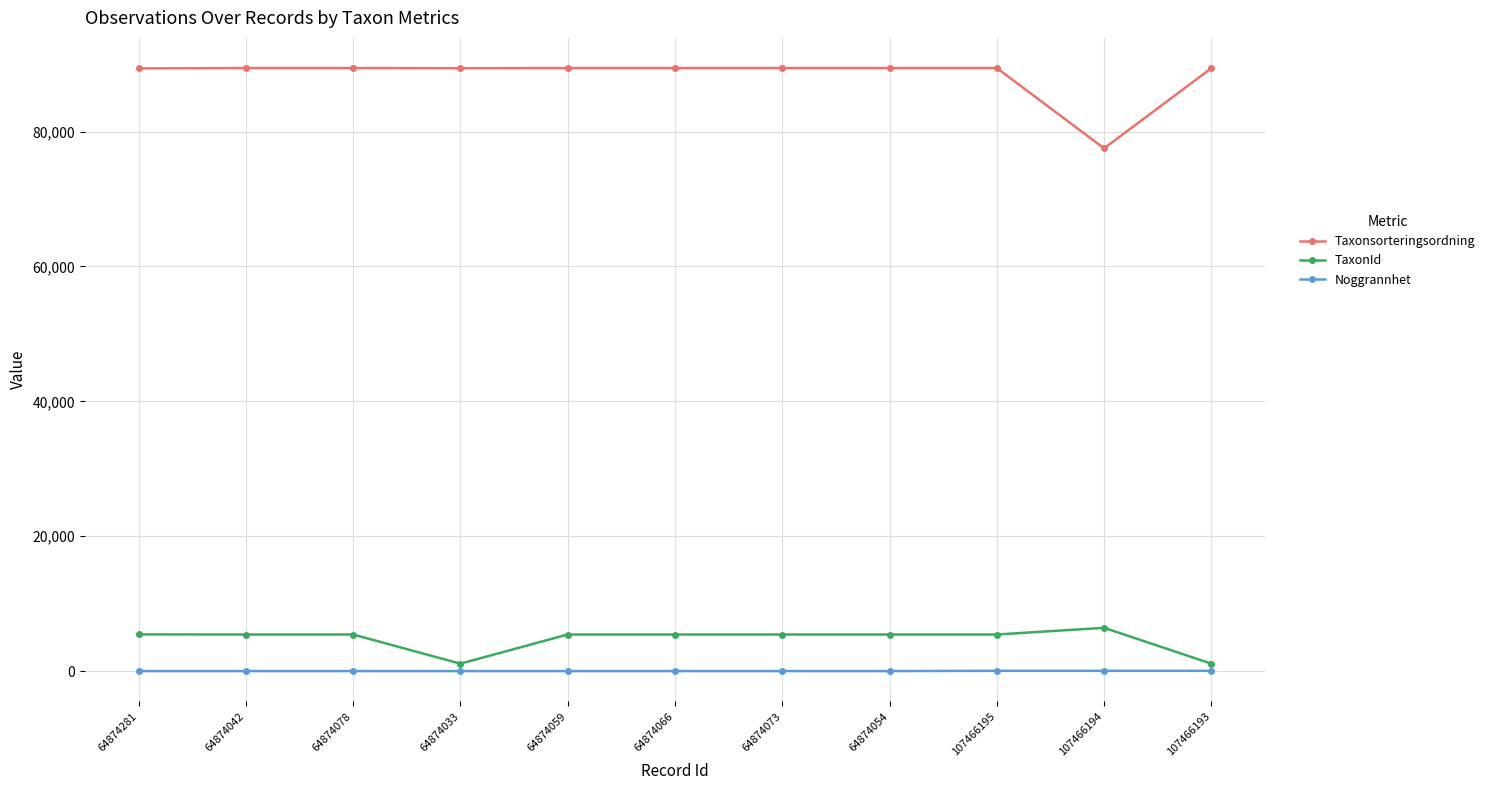

True or false: TaxonId and Taxonsorteringsordning intersect in this chart.

False